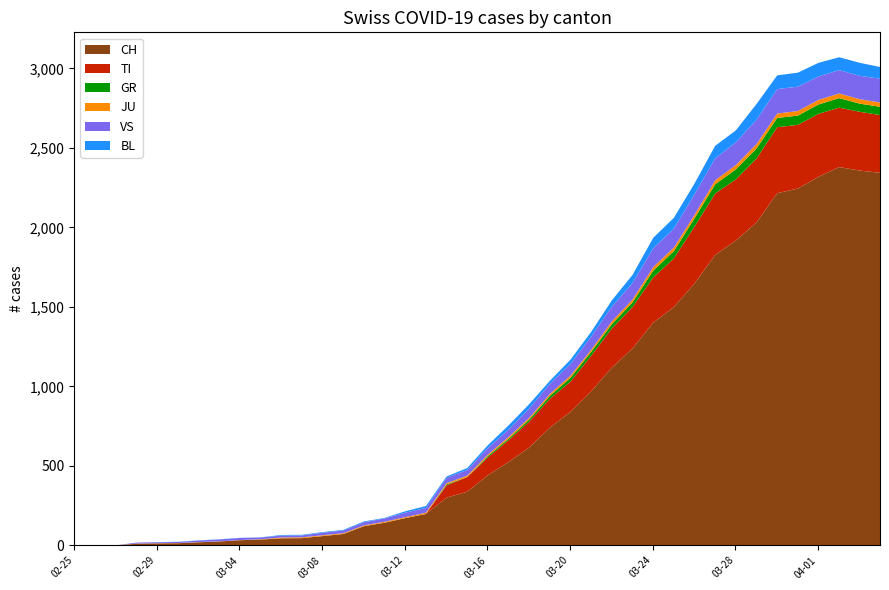

What is the sum of the TI values at 2020-03-19 and 2020-02-26?

182